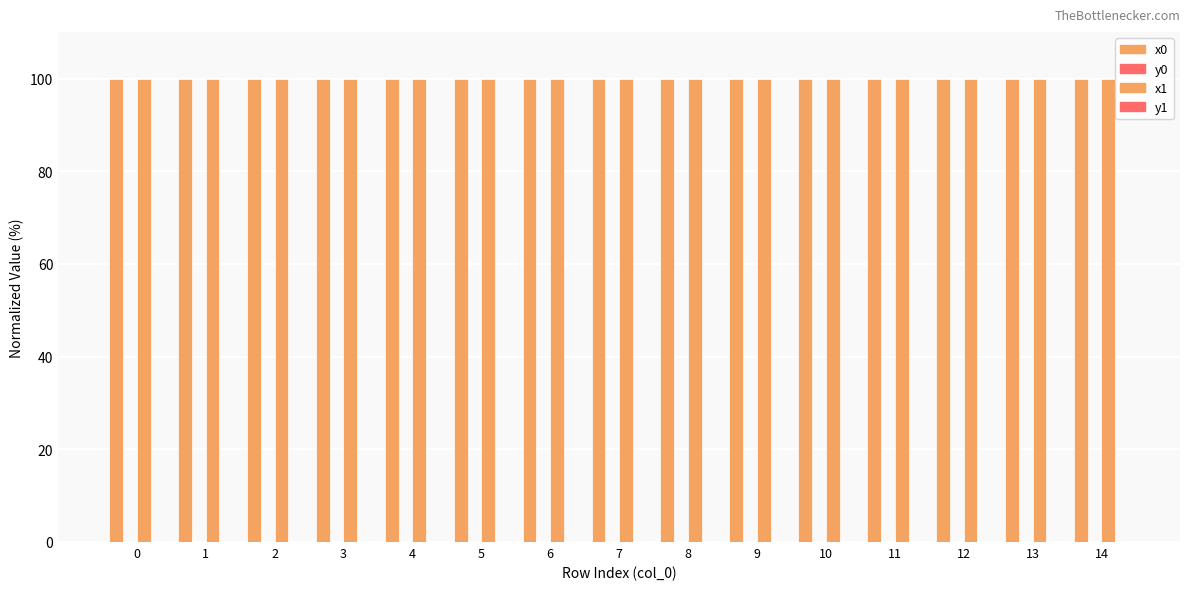

At which category is the sum across all series the highest?

7